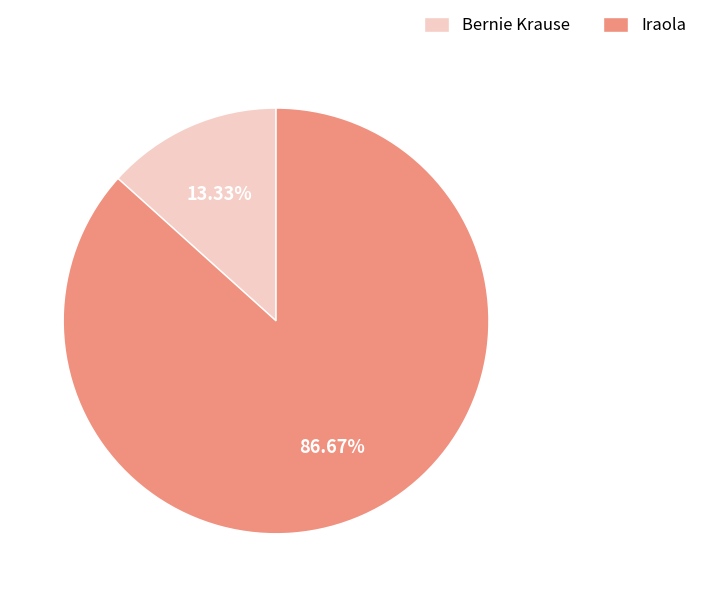

Which has a higher value, Bernie Krause or Iraola?

Iraola